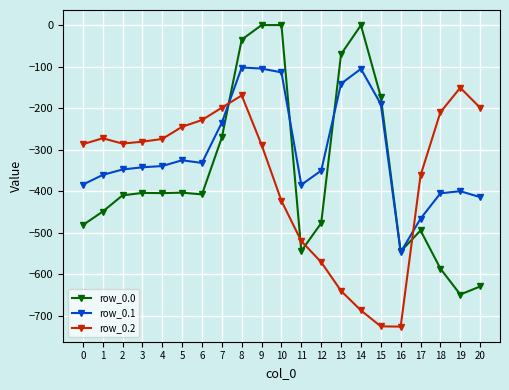

True or false: row_0.0 has more than 2 interior local peaks.

True